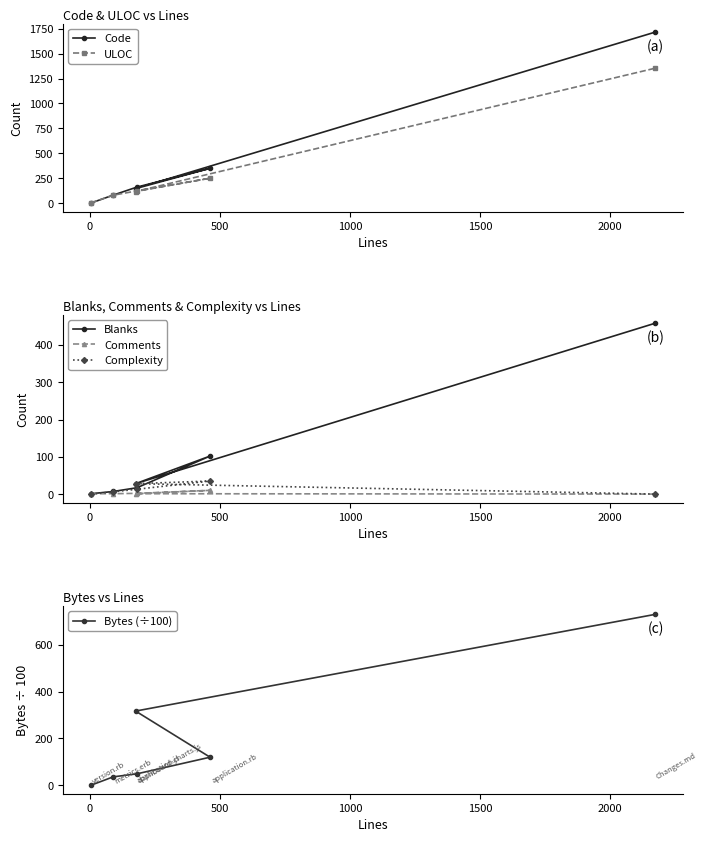

How many values in the ULOC series are below 125?

3